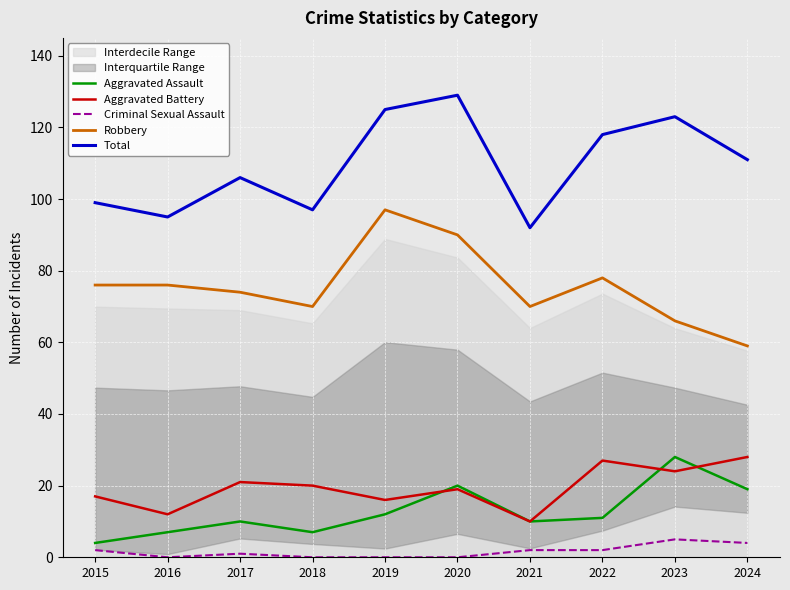

What is the difference between the Aggravated Battery values at 2018 and 2021?

10